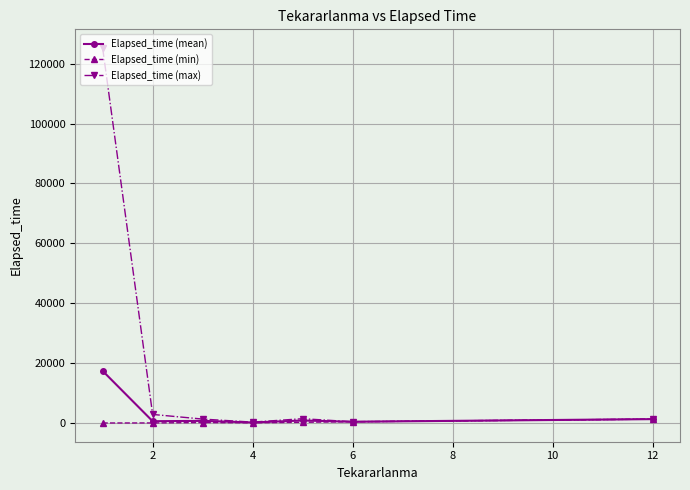

List the series in order of their peak value, lowest first.

Elapsed_time (min), Elapsed_time (mean), Elapsed_time (max)